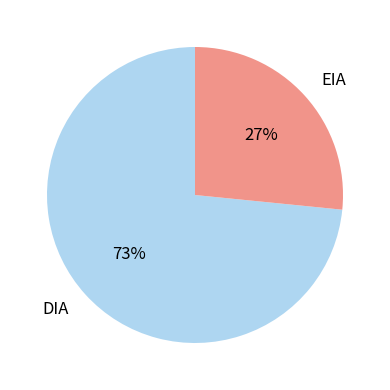

Which category has the biggest portion of the pie?

DIA